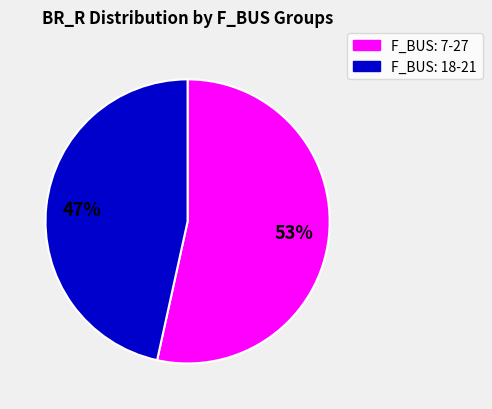

Is there any slice that represents more than half of the pie?

Yes